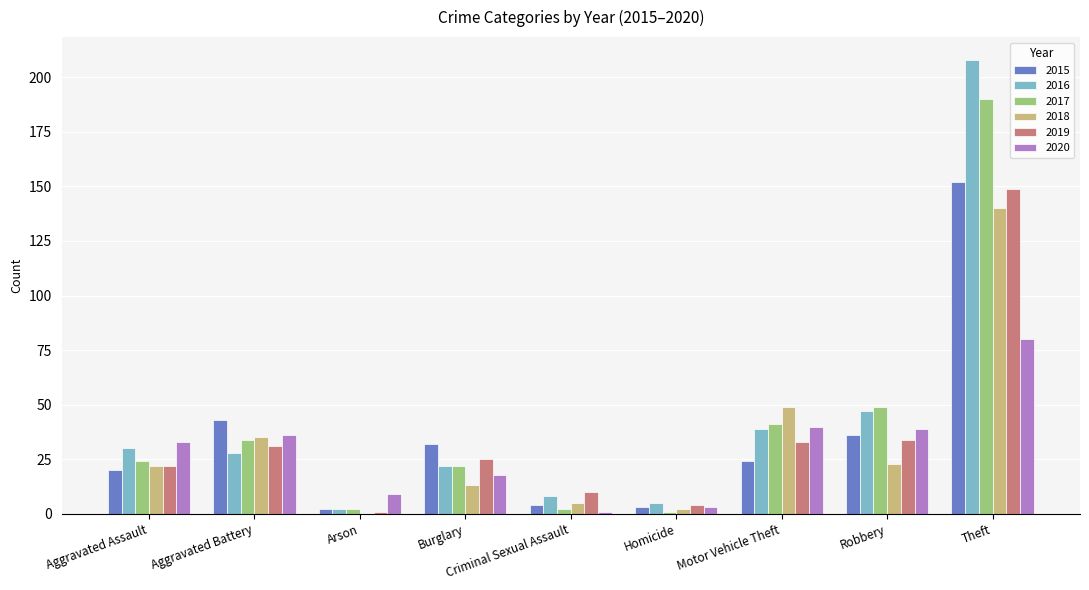

At which label is 2017 closest to 95?

Robbery